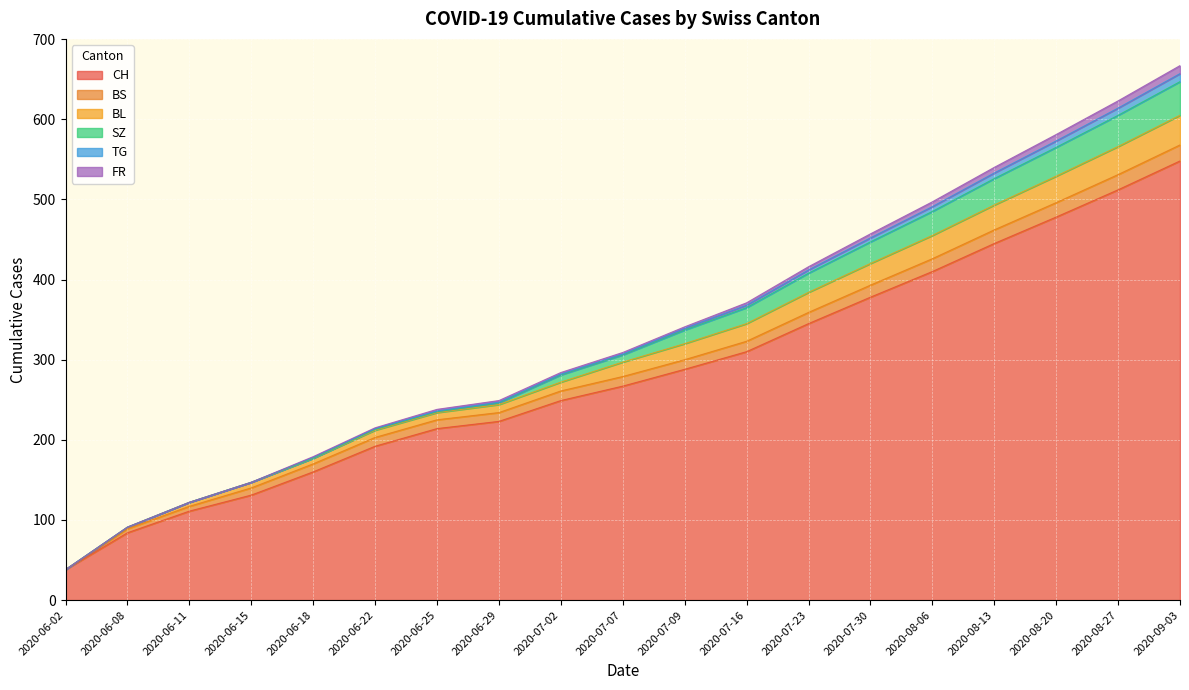

True or false: BL and FR intersect in this chart.

False